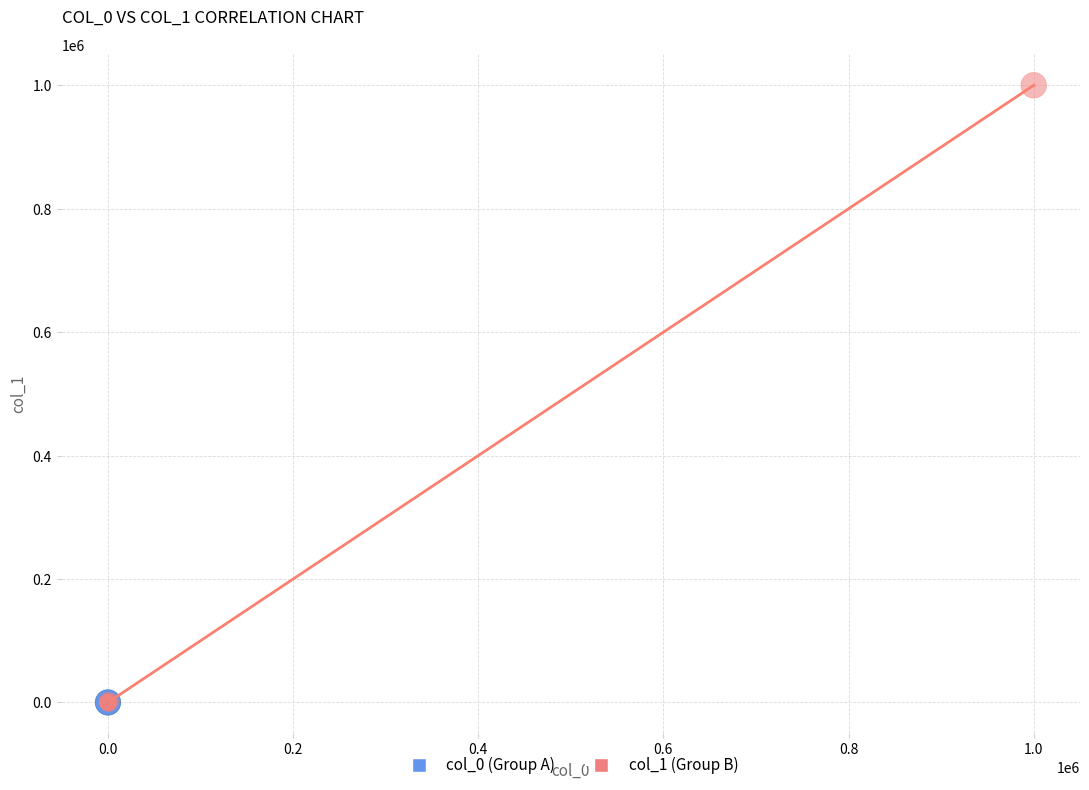

What are all the series names shown in the legend?

col_0 (Group A), col_1 (Group B)